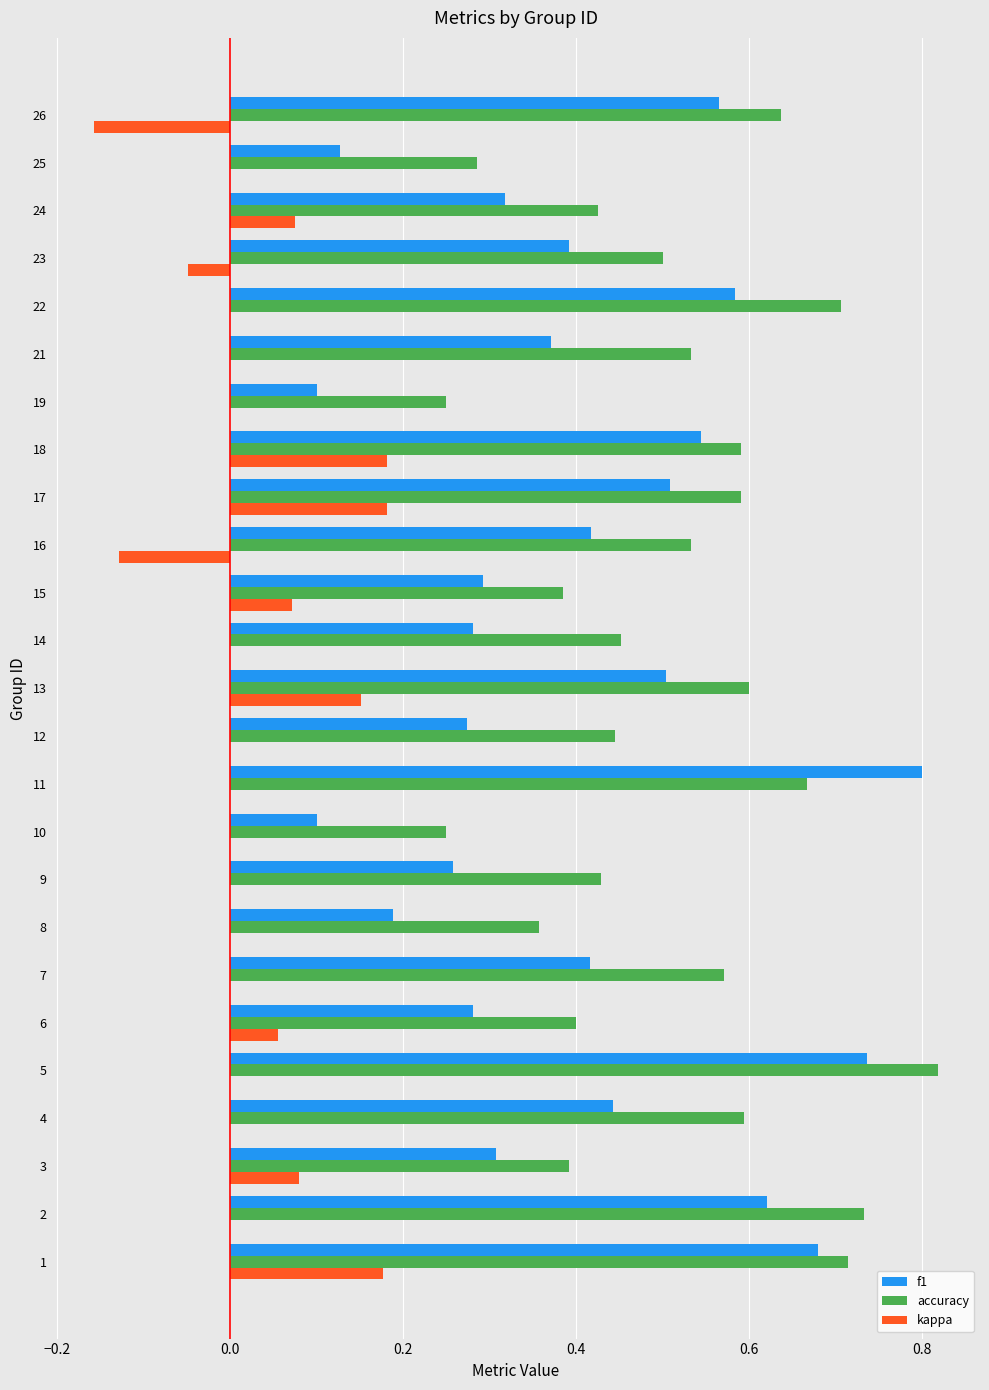

Which series has the largest total across all categories?

accuracy